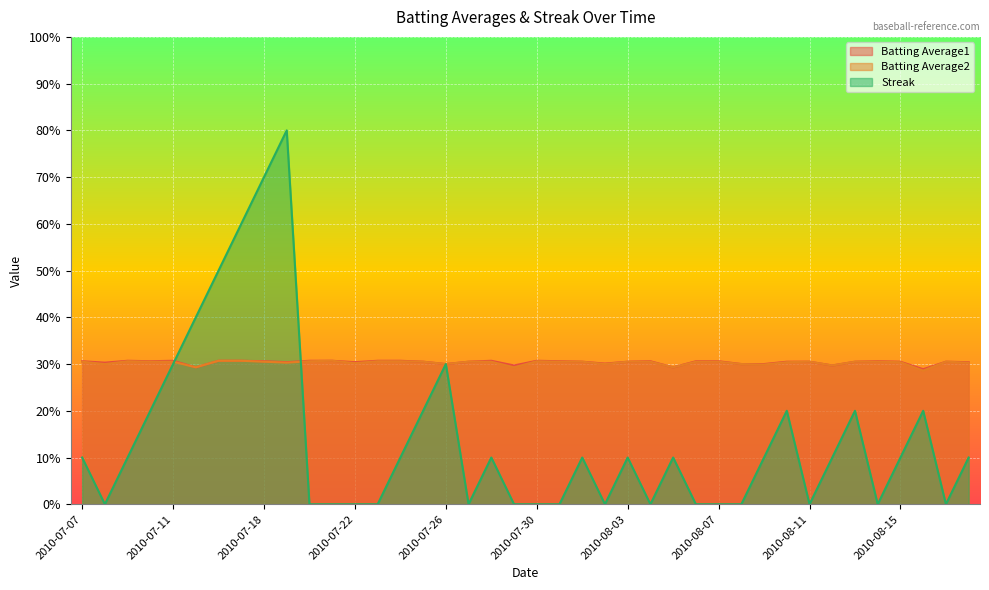

How many intersections are there between Streak and Batting Average1?

2